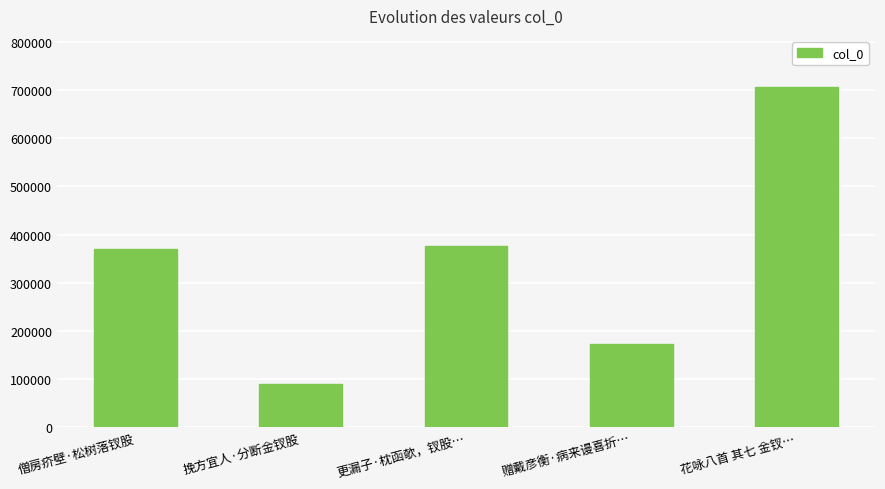

What is the difference between the values at 花咏八首 其七 金钗… and 更漏子·枕函欹，钗股…?

329126